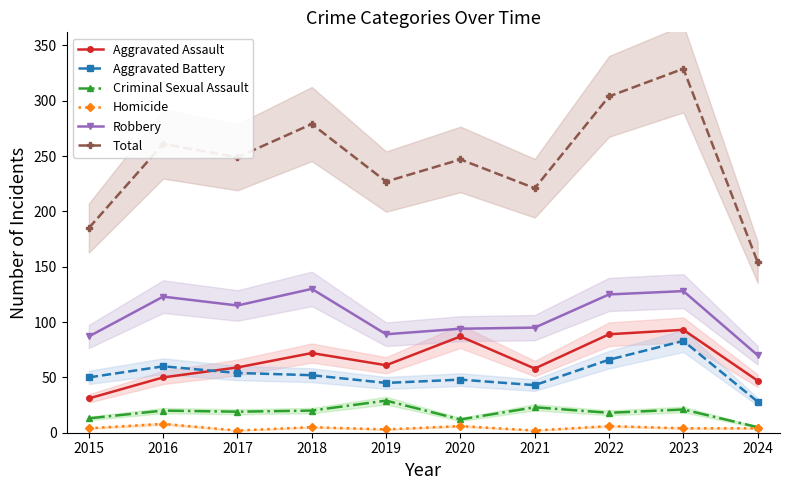

What is the total value across all series at 2016?

522